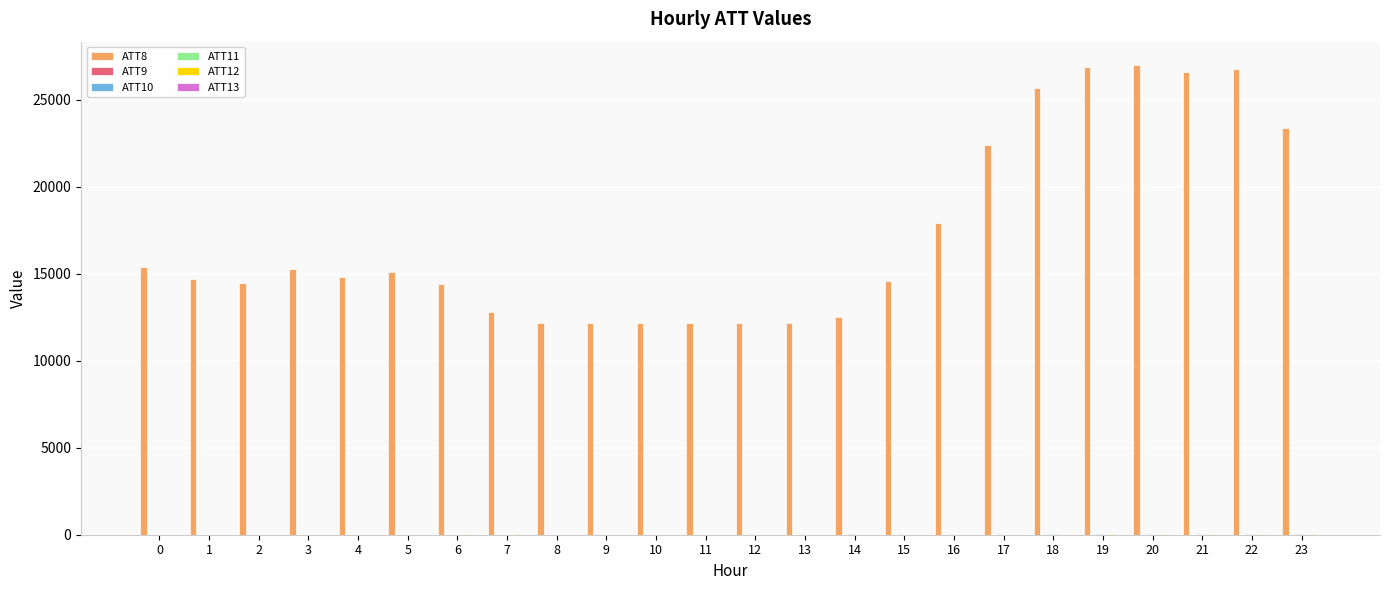

Is it true that ATT13 equals 2.1 at 1?

False